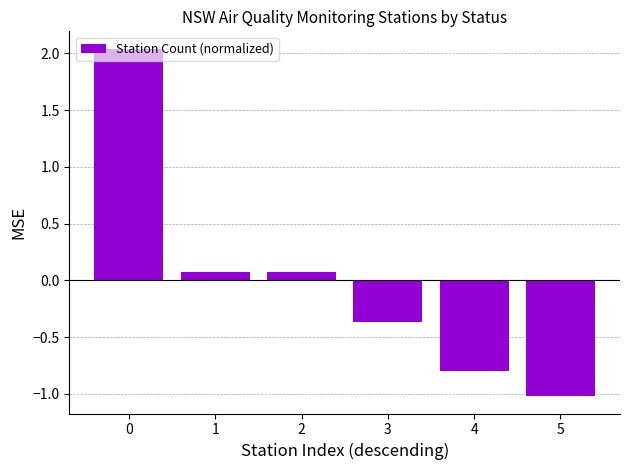

At which category does the chart reach its minimum across all series?

5